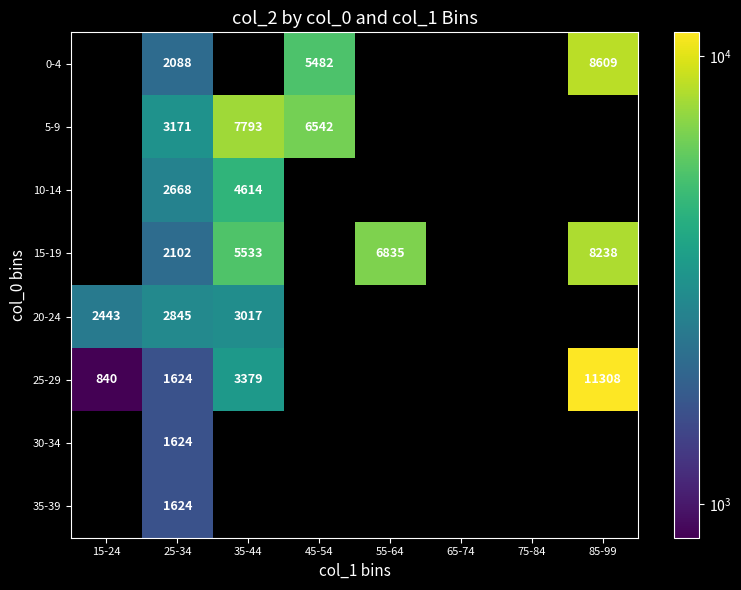

What is the maximum value shown in the chart?

11308.0